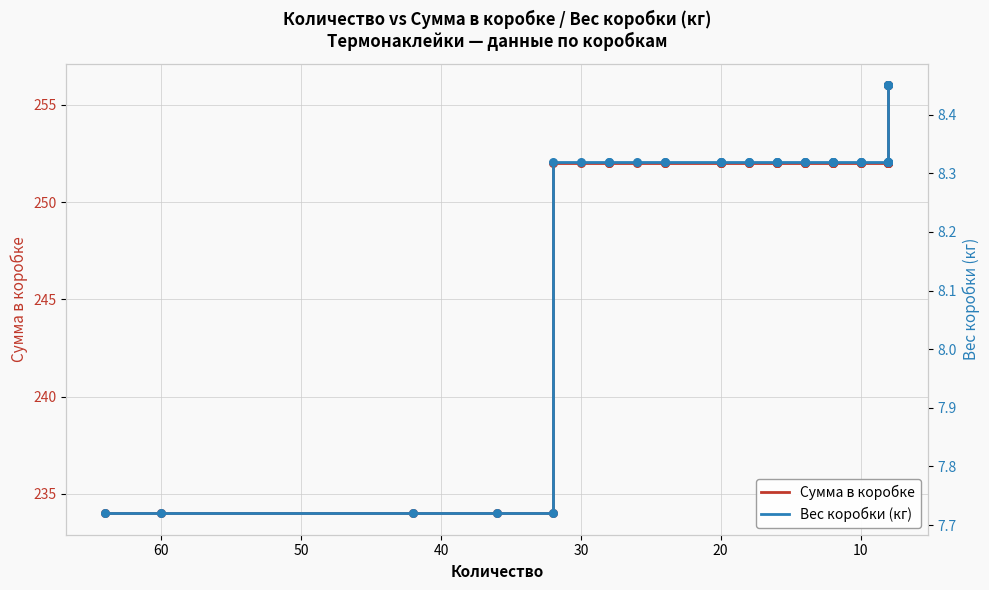

What are all the series names shown in the legend?

Сумма в коробке, Вес коробки (кг)